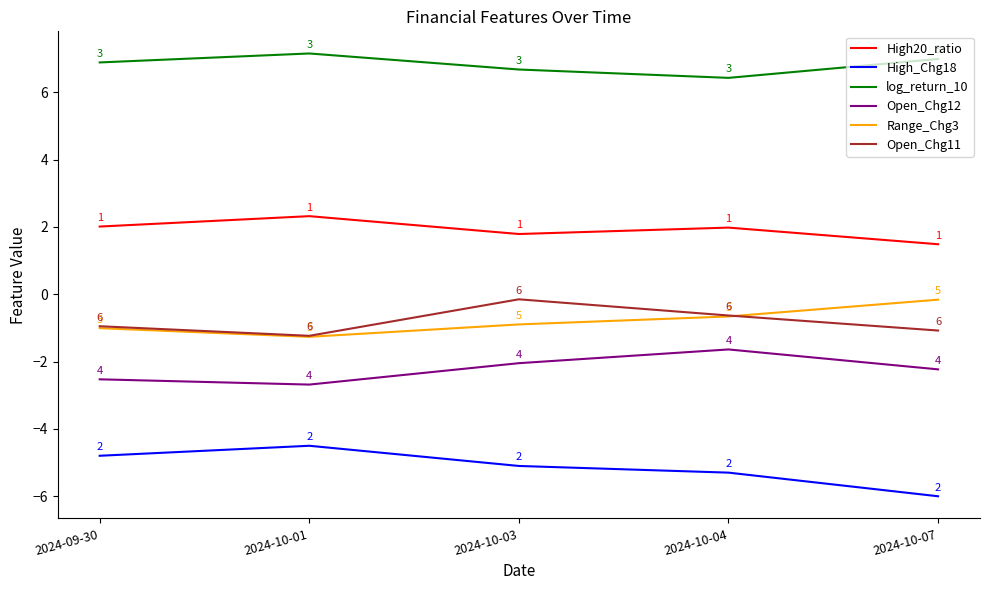

What position from the left is 2024-10-01?

2